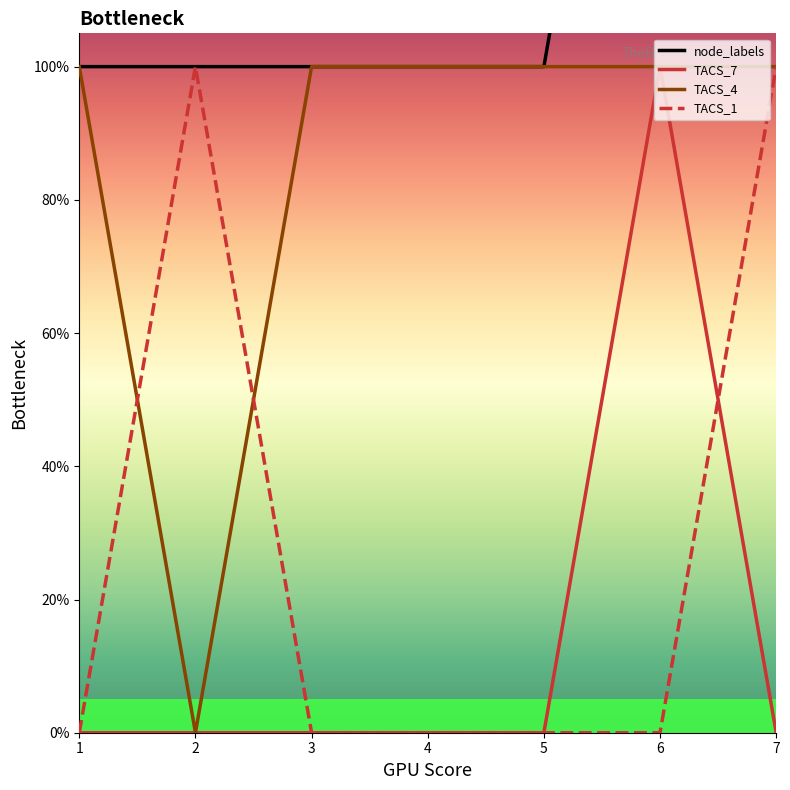

At which category is the sum across all series the highest?

6